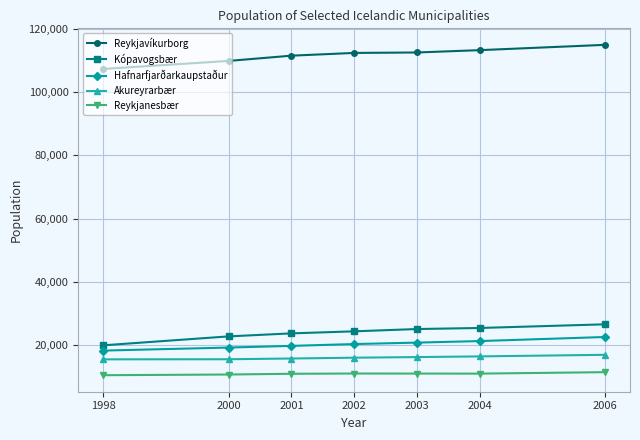

What is the average value of the Kópavogsbær series?

23911